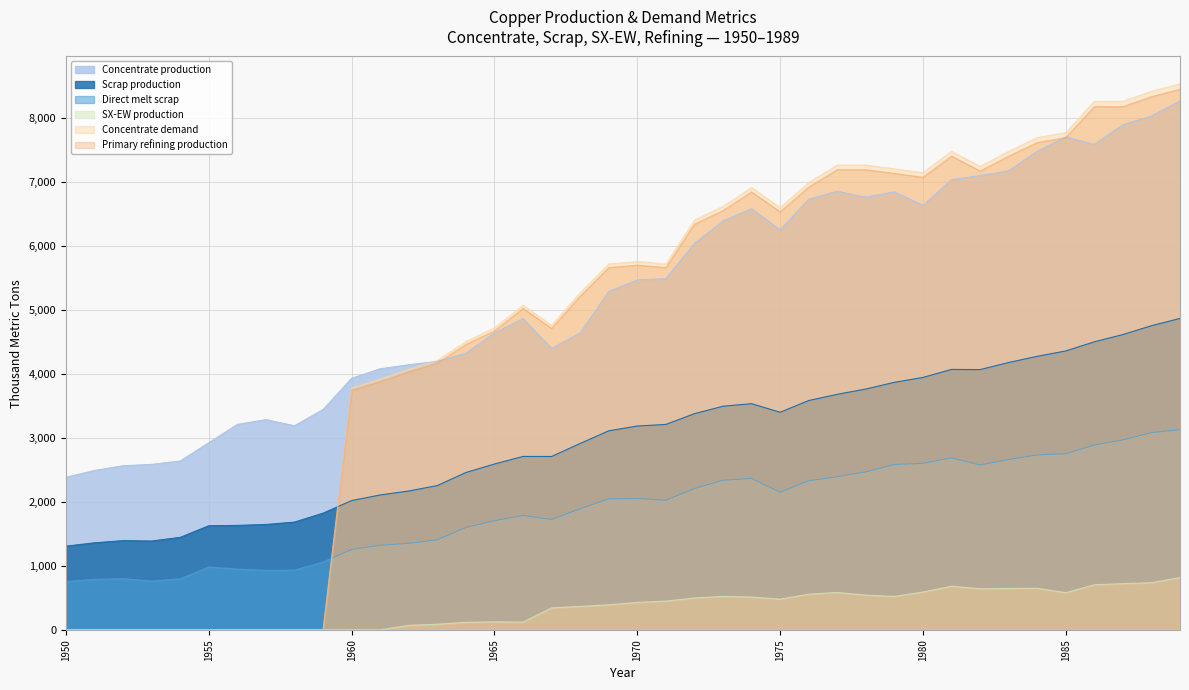

Is the value of Primary refining production at 1958 greater than the value of Direct melt scrap at 1965?

No